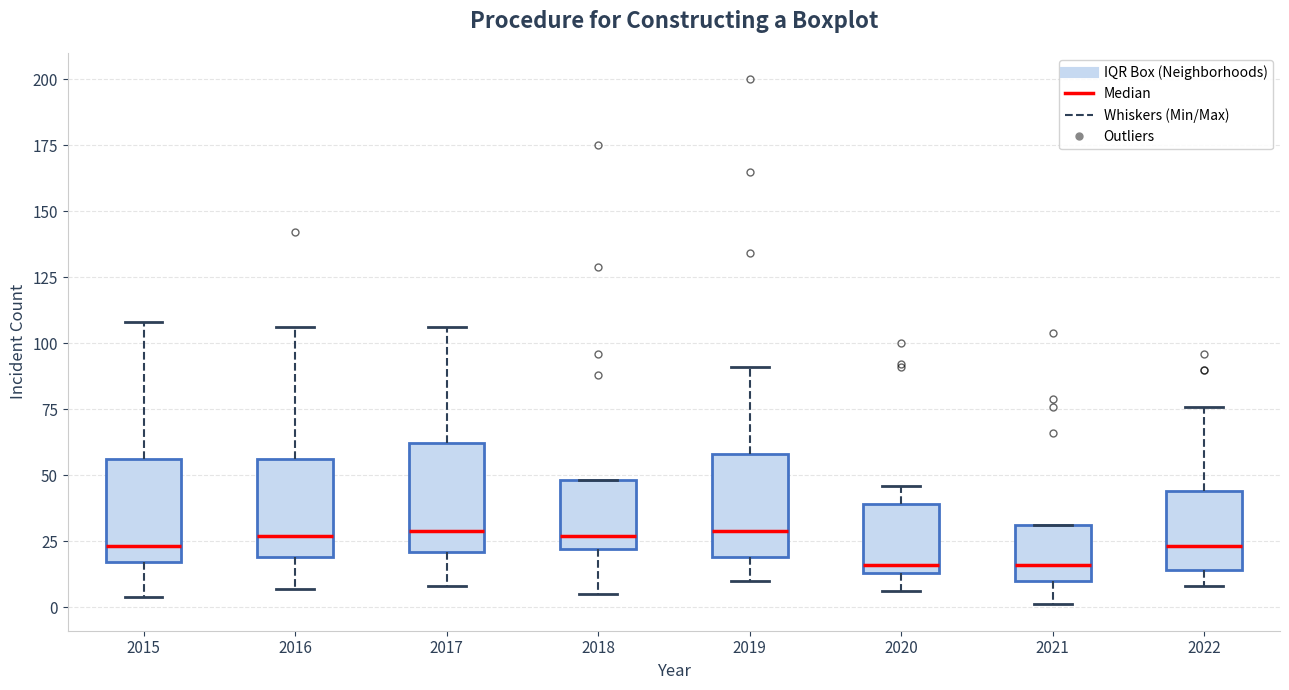

Reading left to right, read every box against the y-axis: the position of its median line, the range the box covers, and the ends of its whiskers. The values are not printed on the chart, so give them approximately, as read against the axis.

2015: median 25, box 15 to 55, whiskers 5 to 110
2016: median 25, box 20 to 55, whiskers 5 to 105
2017: median 30, box 20 to 60, whiskers 10 to 105
2018: median 25, box 20 to 50, whiskers 5 to 50
2019: median 30, box 20 to 60, whiskers 10 to 90
2020: median 15 (just above the box's lower edge), box 15 to 40, whiskers 5 to 45
2021: median 15, box 10 to 30, whiskers 0 to 30
2022: median 25, box 15 to 45, whiskers 10 to 75